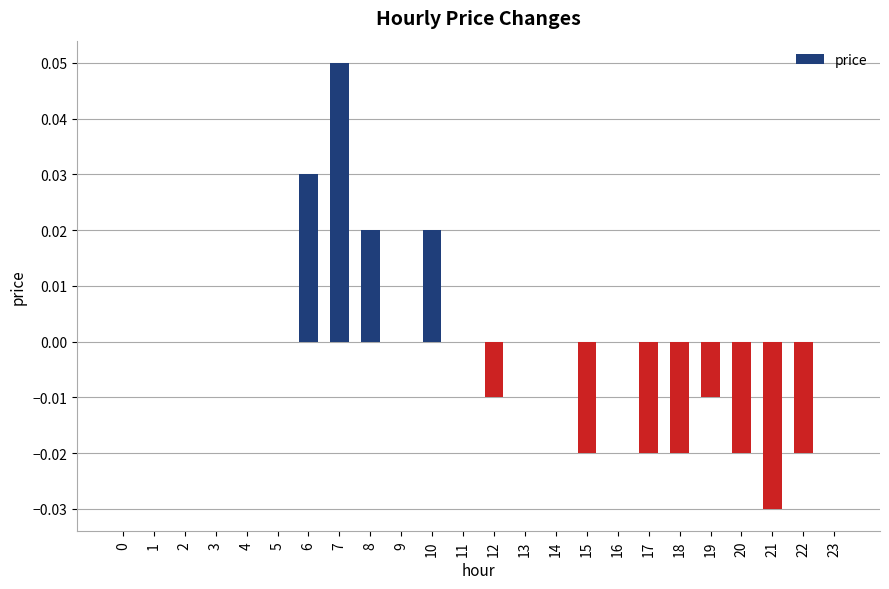

Between 22 and 6, which is larger?

6